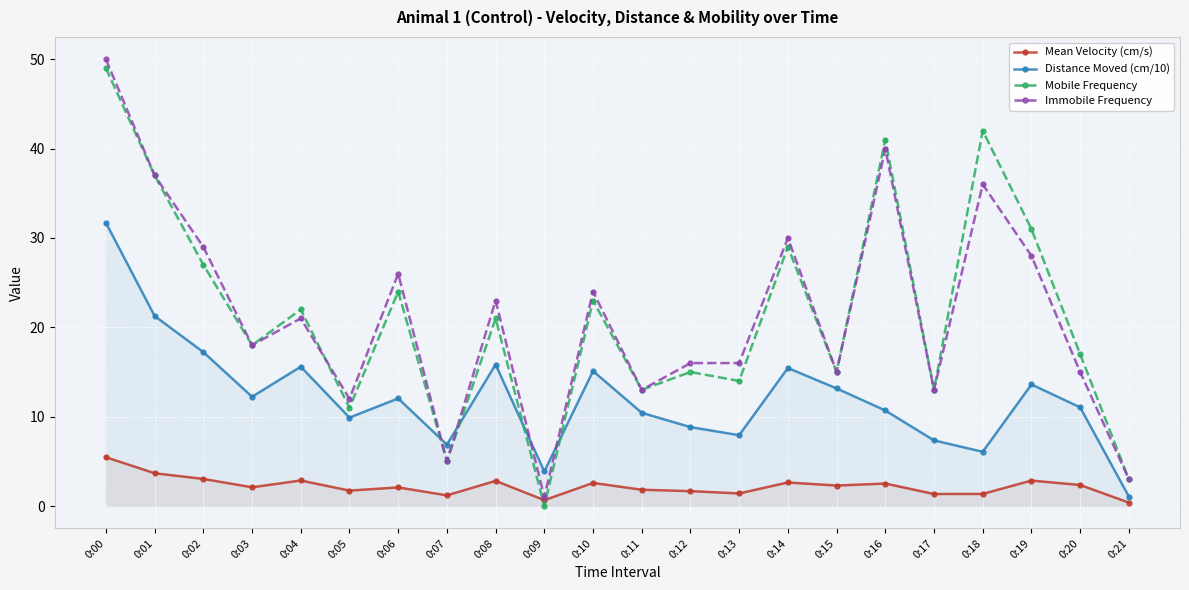

True or false: Mean Velocity (cm/s) and Immobile Frequency intersect in this chart.

False